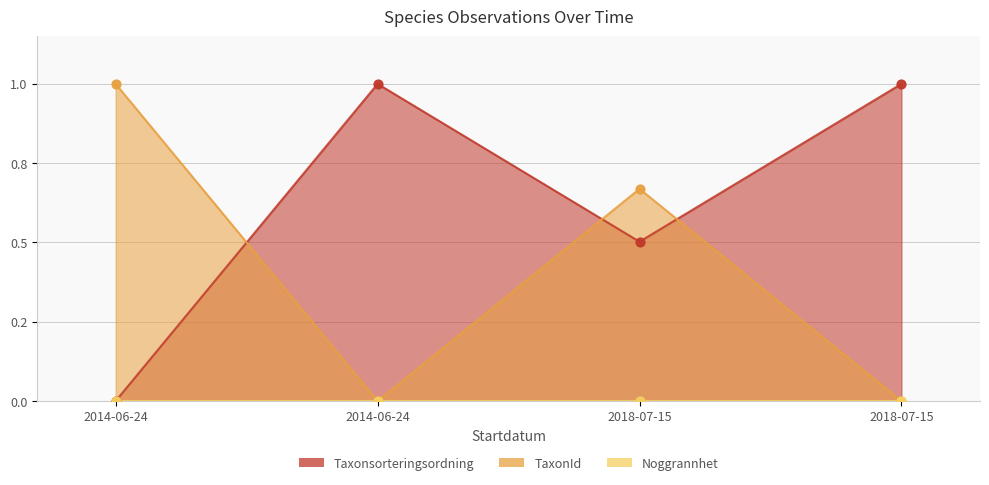

At which category is the sum across all series the highest?

2018-07-15